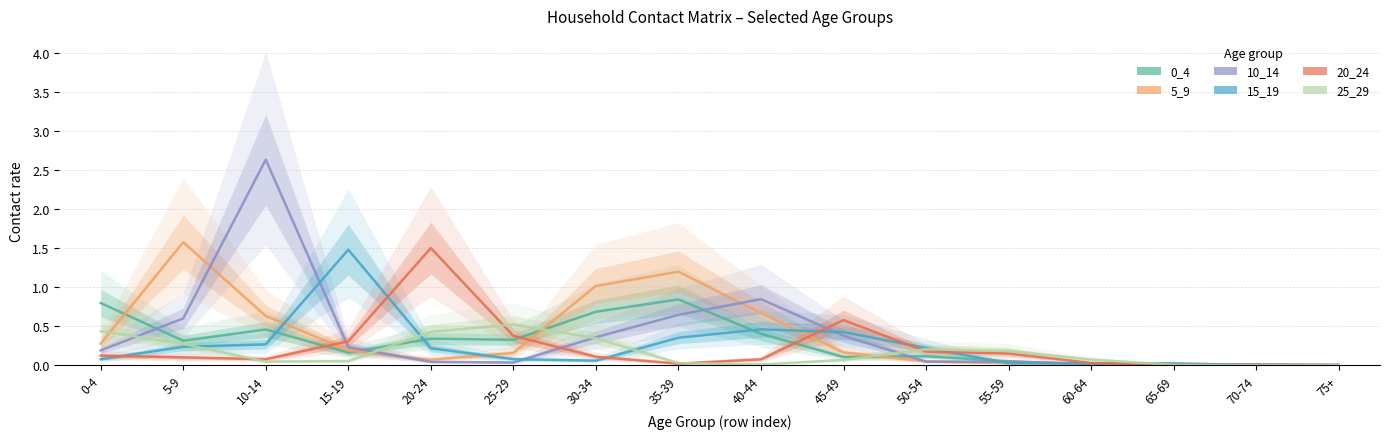

What is the average value of the 25_29 series?

0.2